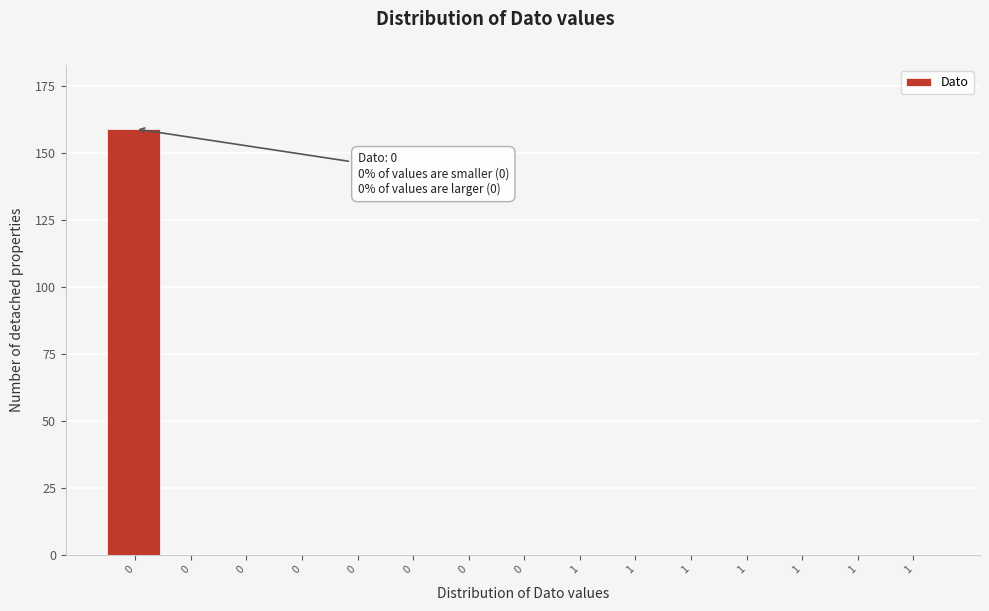

Count the number of data series in this chart.

1